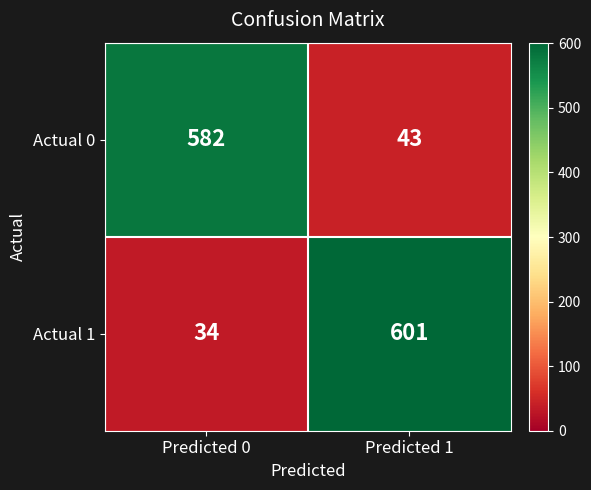

What is the total value across all series at Predicted 1?

644